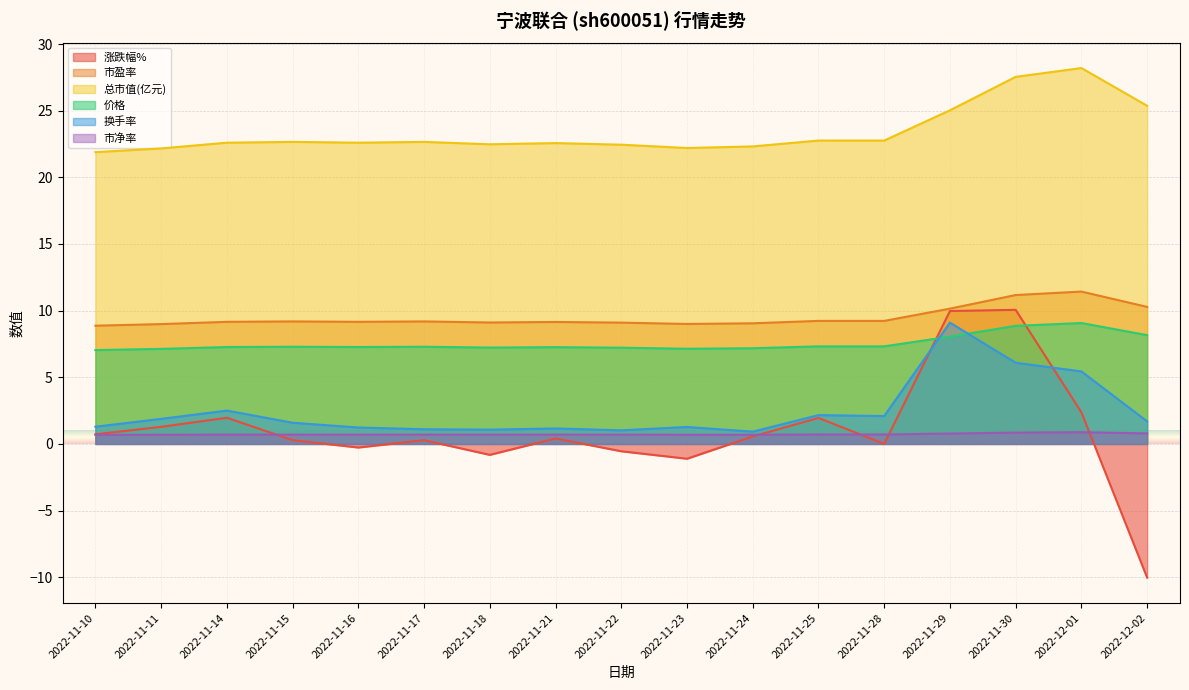

What is the minimum value shown in the chart?

-10.0